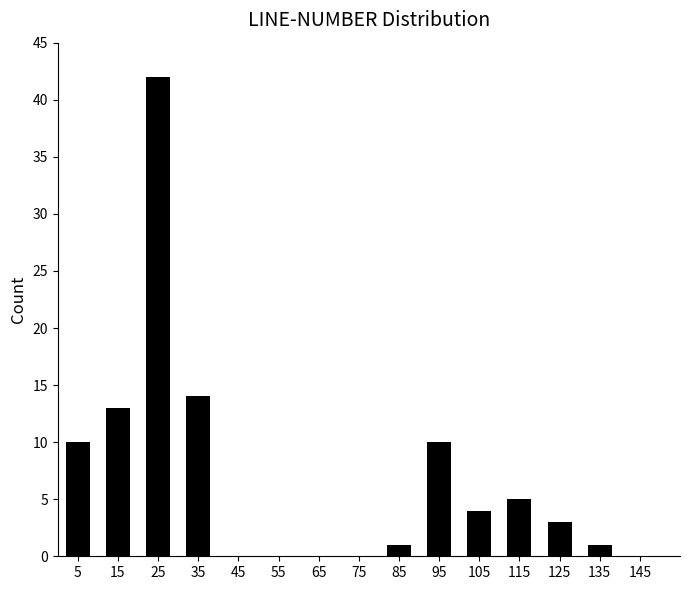

Reading left to right, what are all the values shown in this chart?

5=10	15=13	25=42	35=14	45=0	55=0	65=0	75=0	85=1	95=10	105=4	115=5	125=3	135=1	145=0